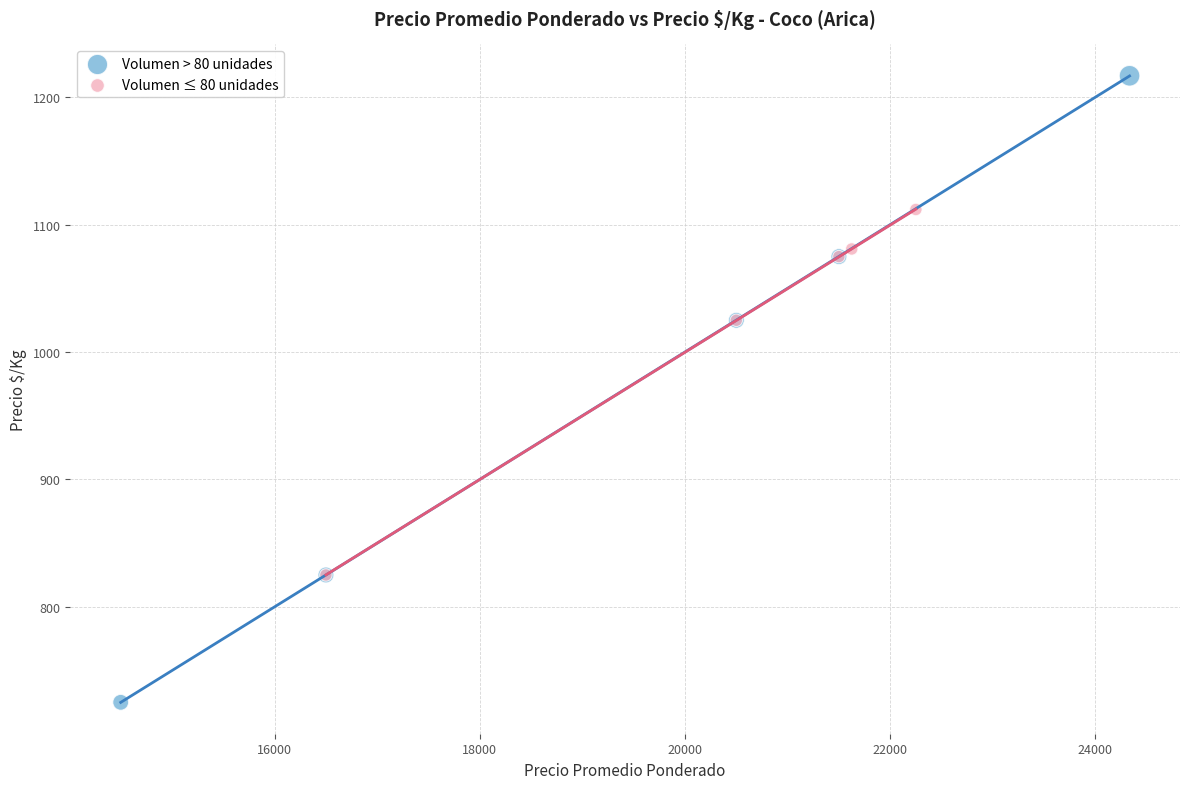

Which series reaches the minimum Y coordinate?

Volumen > 80 unidades